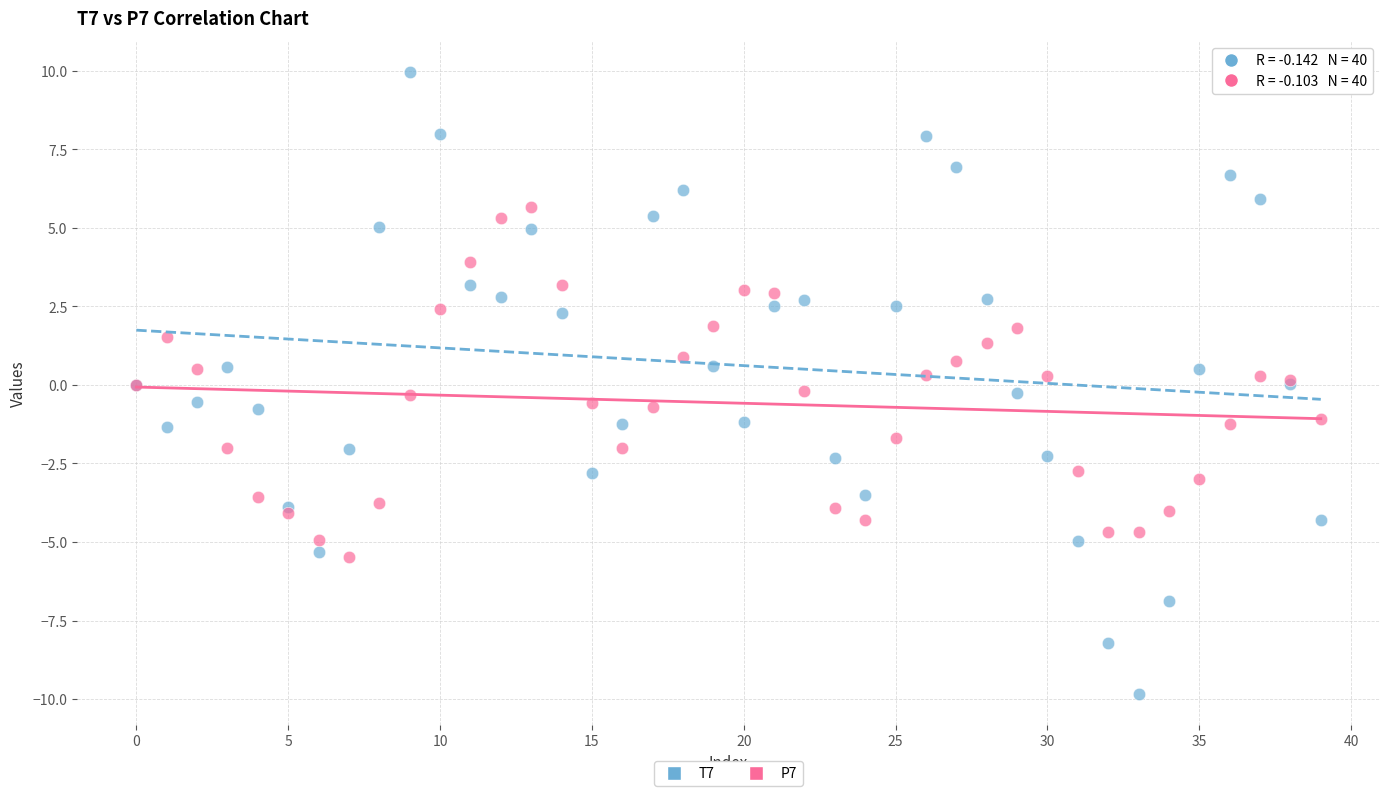

Which series has the widest spread of Y values?

T7